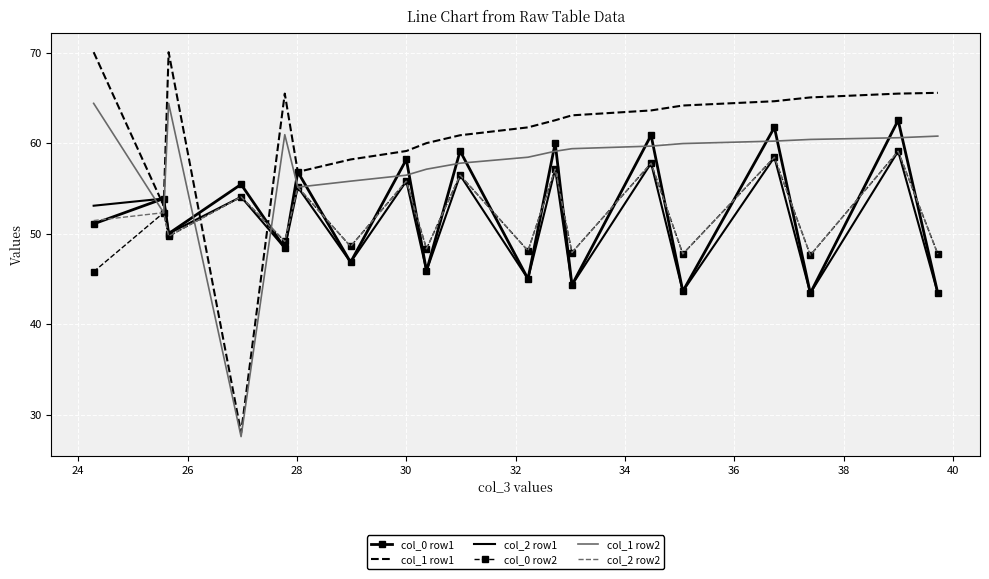

Which series has the widest spread of values?

col_1 row1